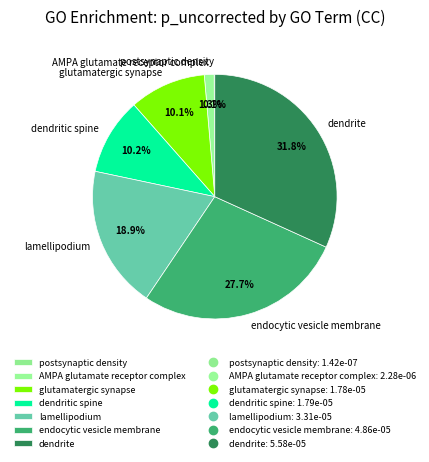

The AMPA glutamate receptor complex slice represents 7% of the pie. True or false?

False